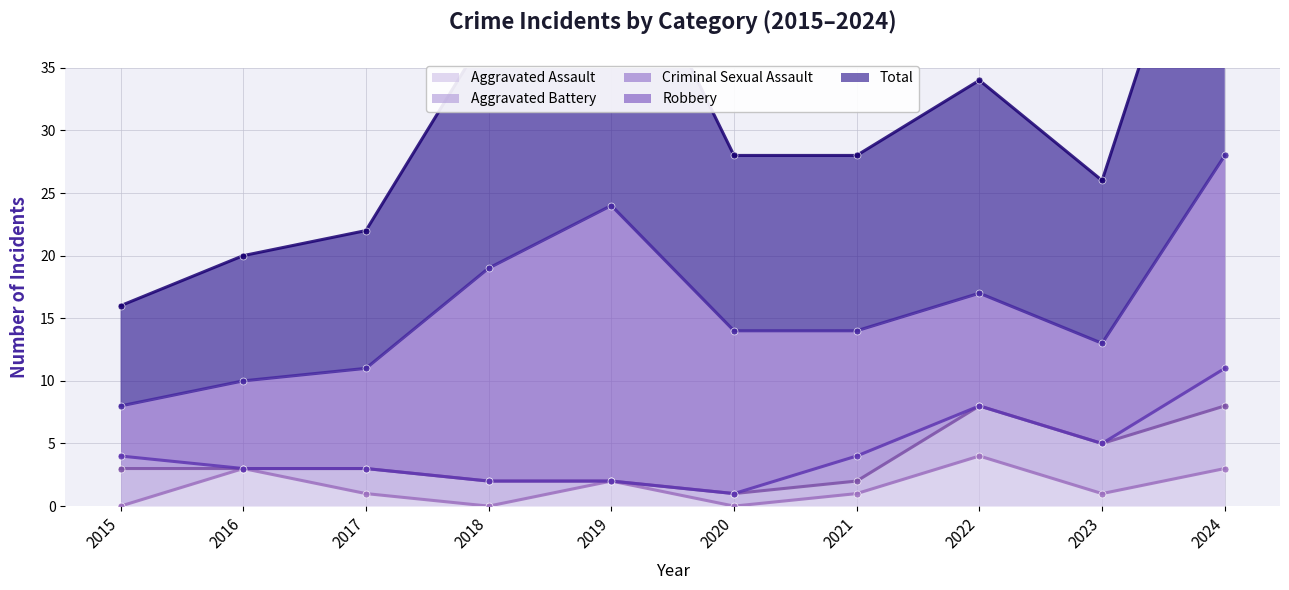

What is the difference between the highest and lowest values at 2021?

13